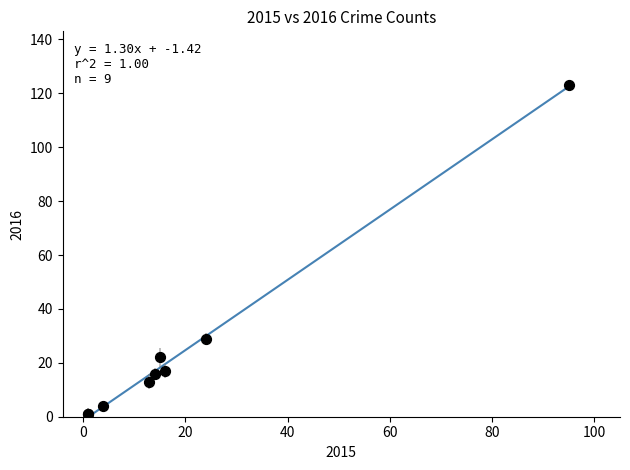

What Y value in the scatter plot is closest to 62?

29